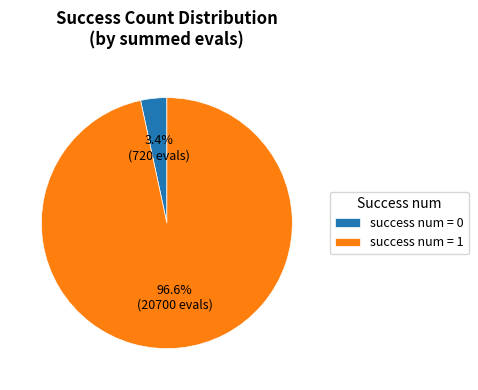

Which slice is the smallest?

success num = 0